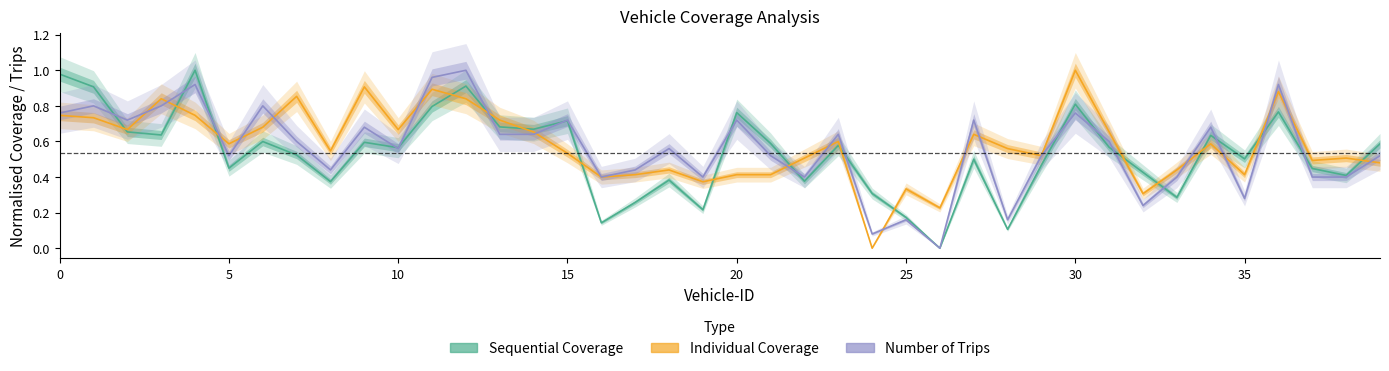

What is the average value of the Individual Coverage series?

0.6